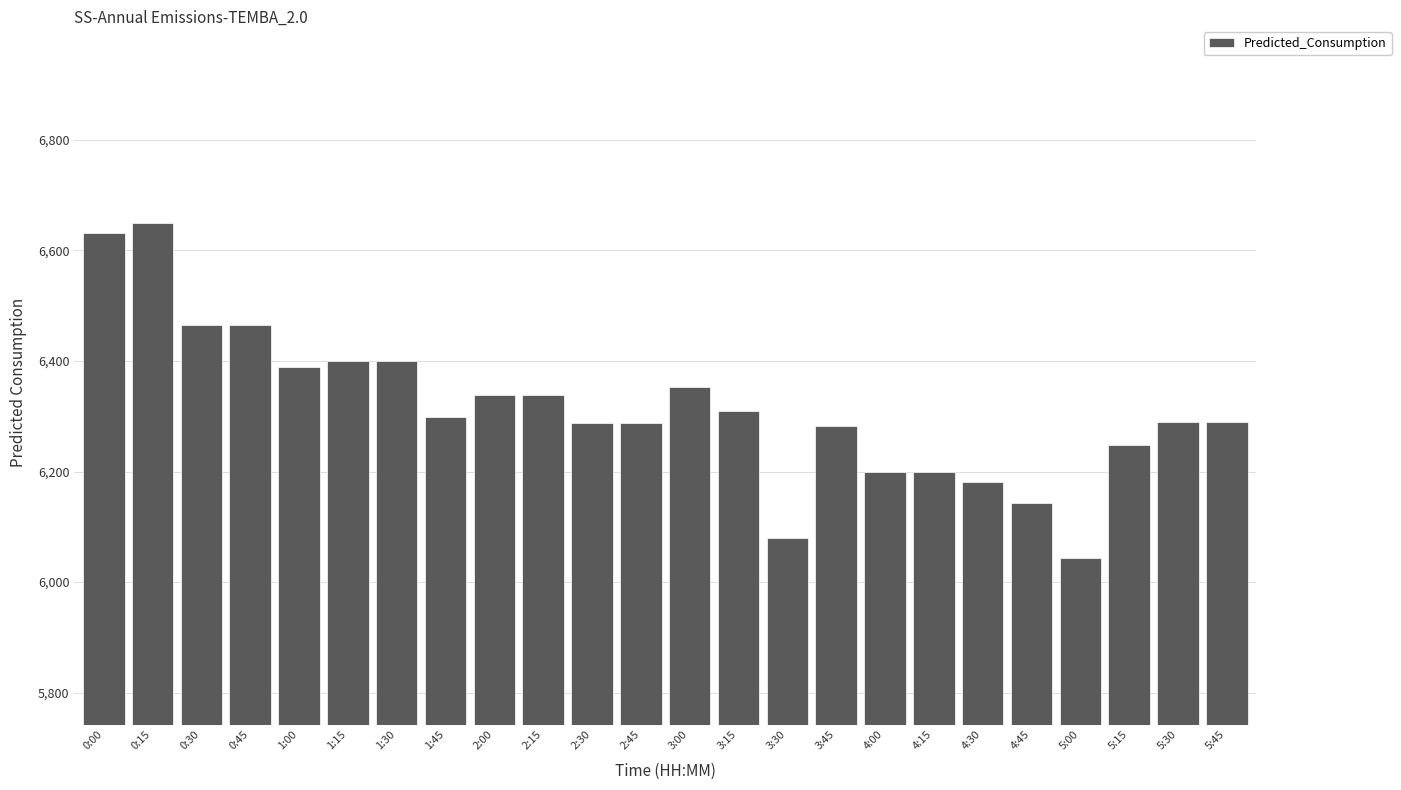

What is the greatest value displayed?

6649.1